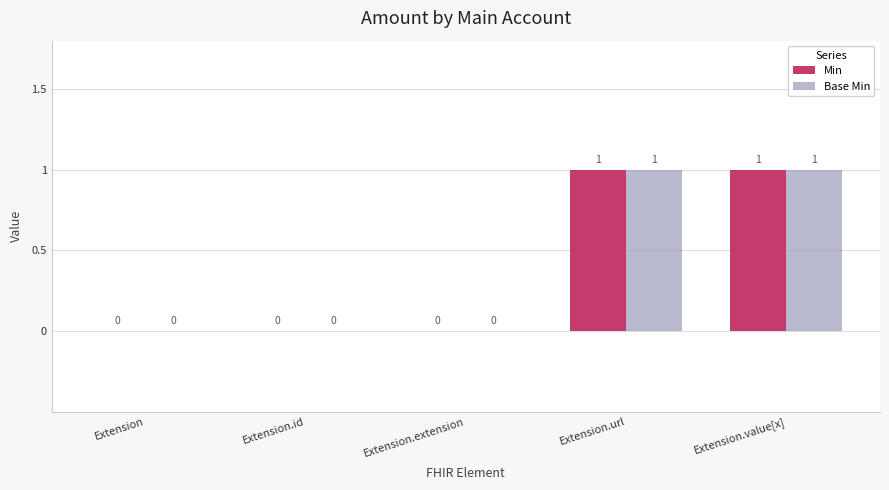

What is the sum of all Min values?

2